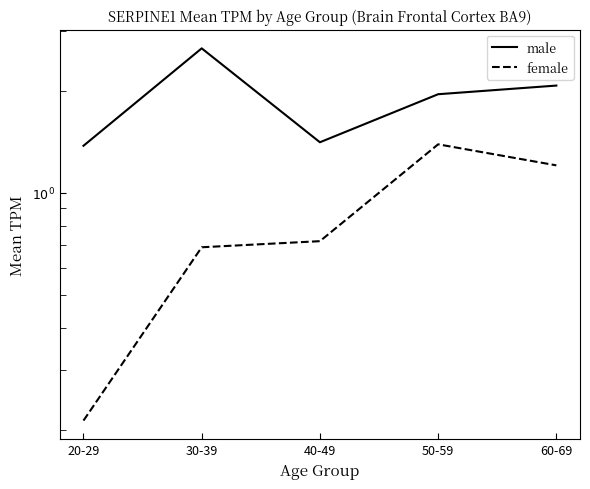

In male, how many points are lower than both neighbors (excluding endpoints)?

1